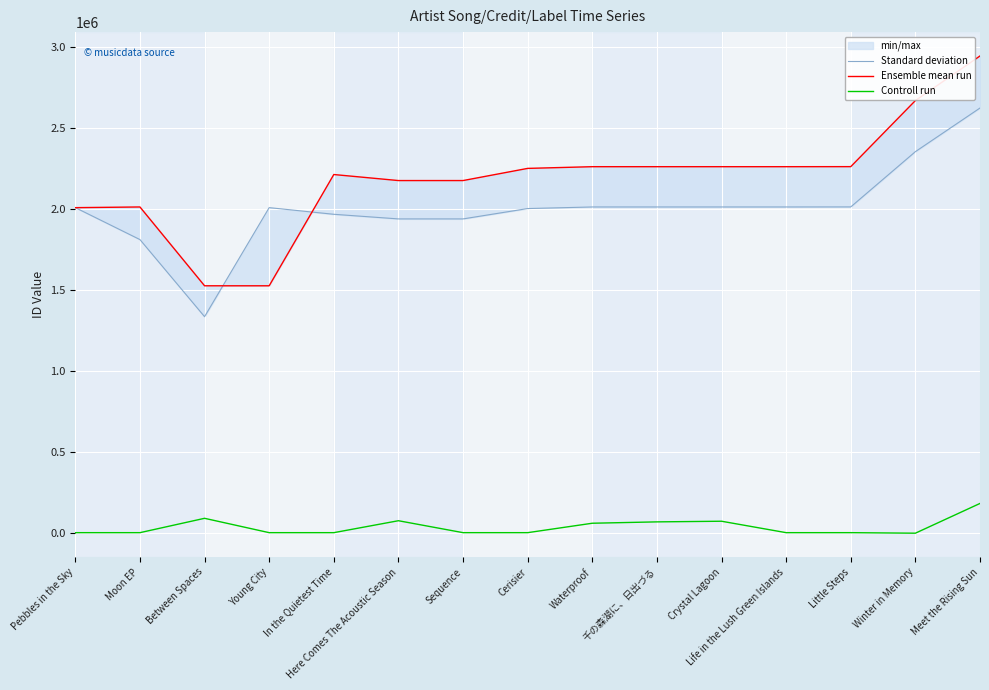

True or false: Ensemble mean run and Controll run intersect in this chart.

False